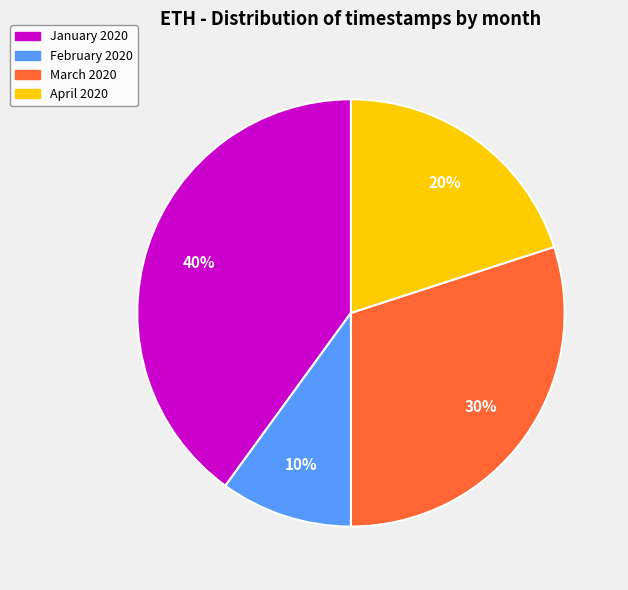

How many segments does this pie chart have?

4